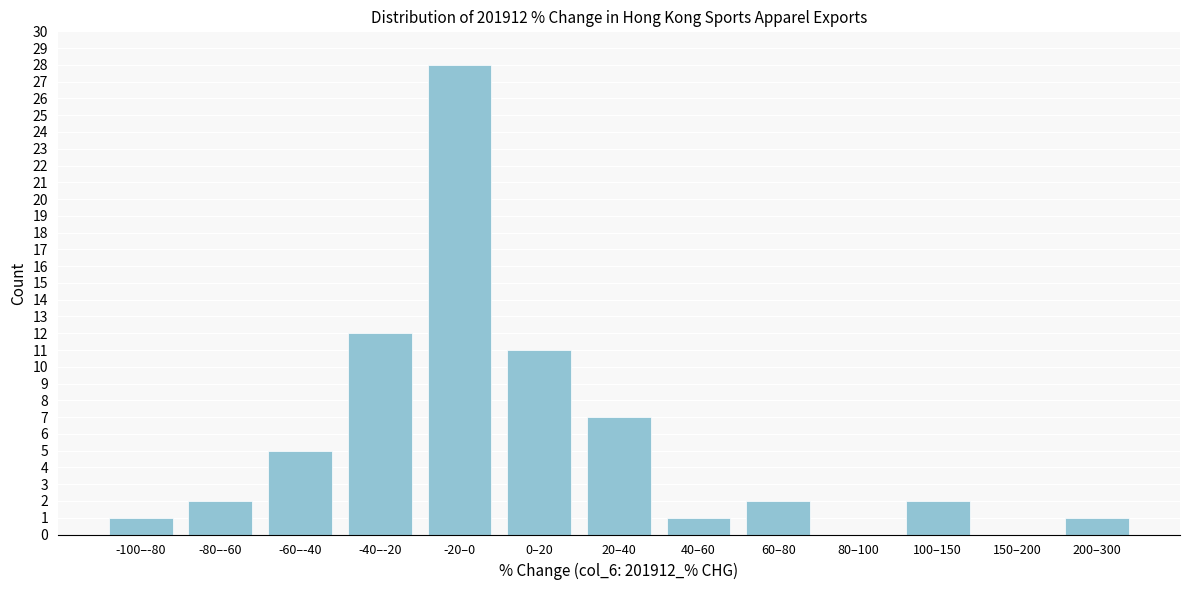

Reading left to right, what are all the values shown in this chart?

-100–-80=1	-80–-60=2	-60–-40=5	-40–-20=12	-20–0=28	0–20=11	20–40=7	40–60=1	60–80=2	80–100=0	100–150=2	150–200=0	200–300=1